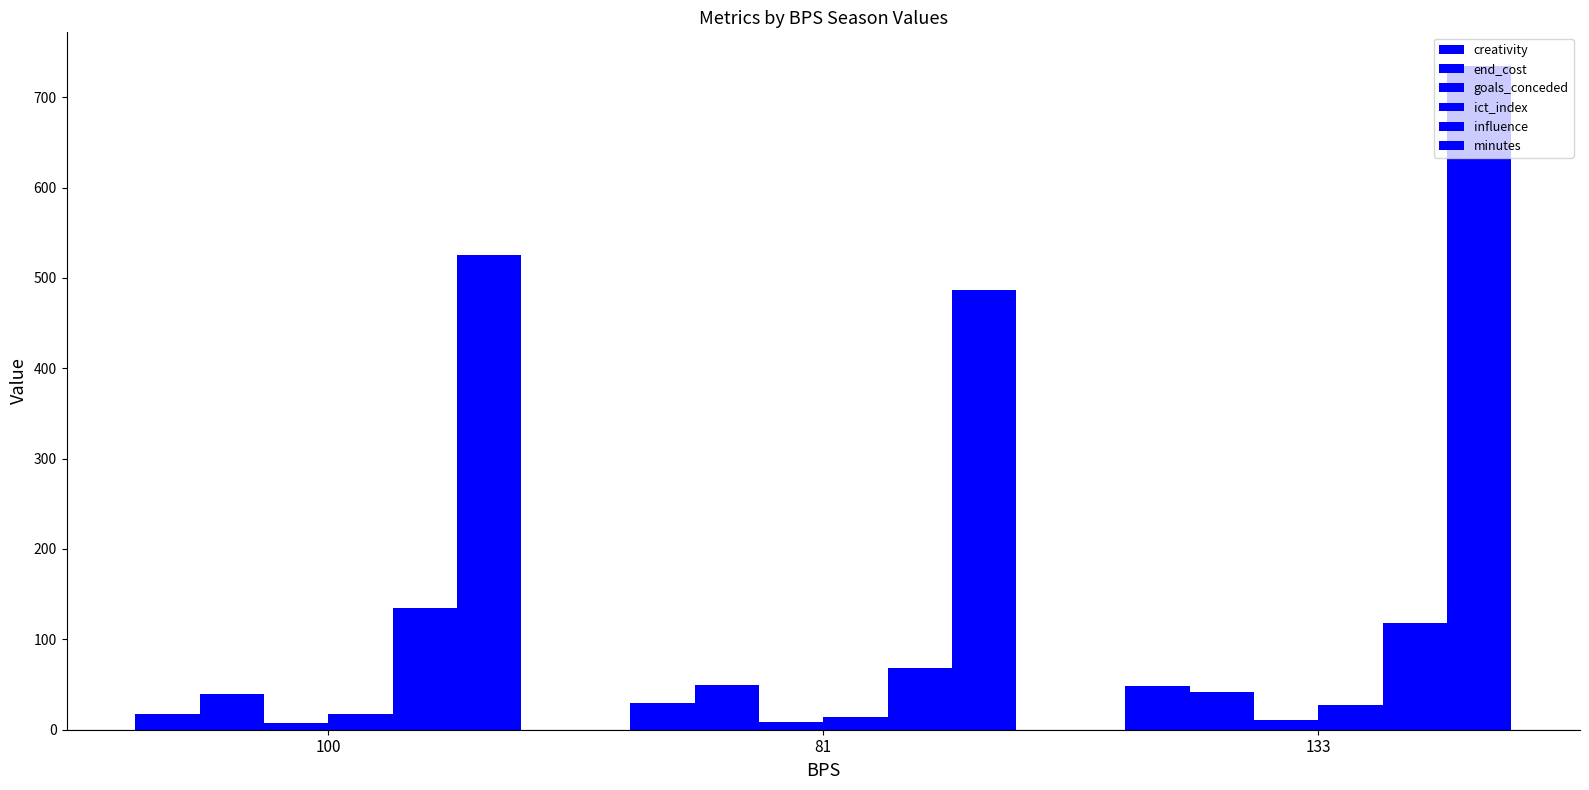

What is the spread (max minus min) of values at 81?

479.0